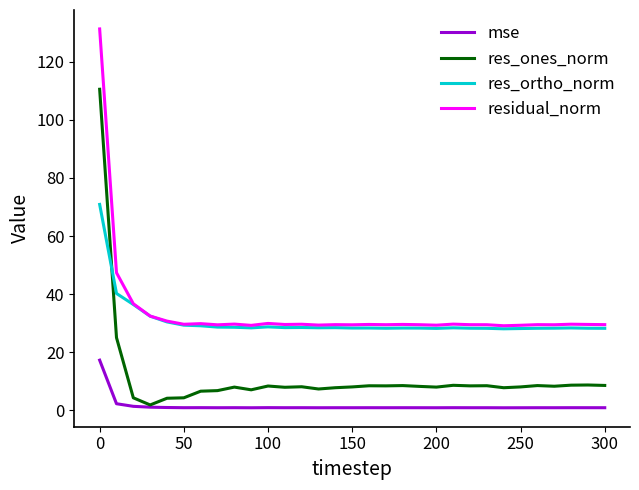

Which series has the largest range (max minus min)?

res_ones_norm